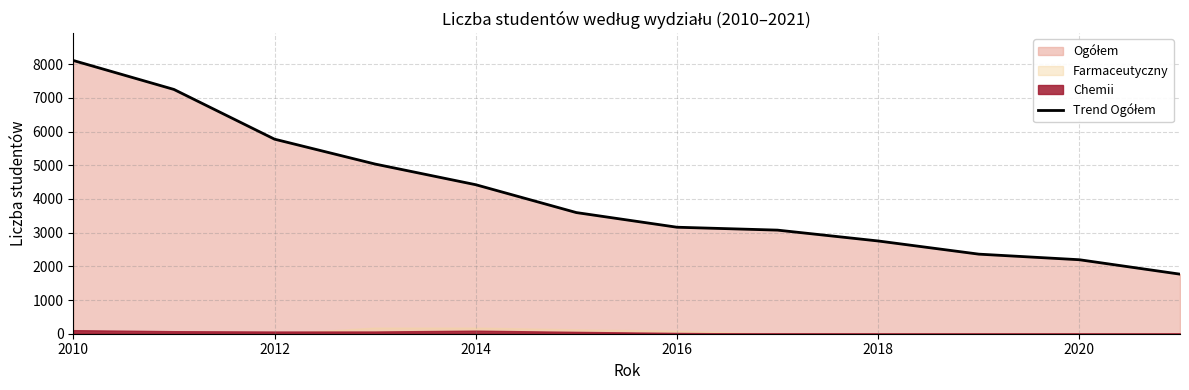

True or false: the data has more than 0 interior local peaks.

False